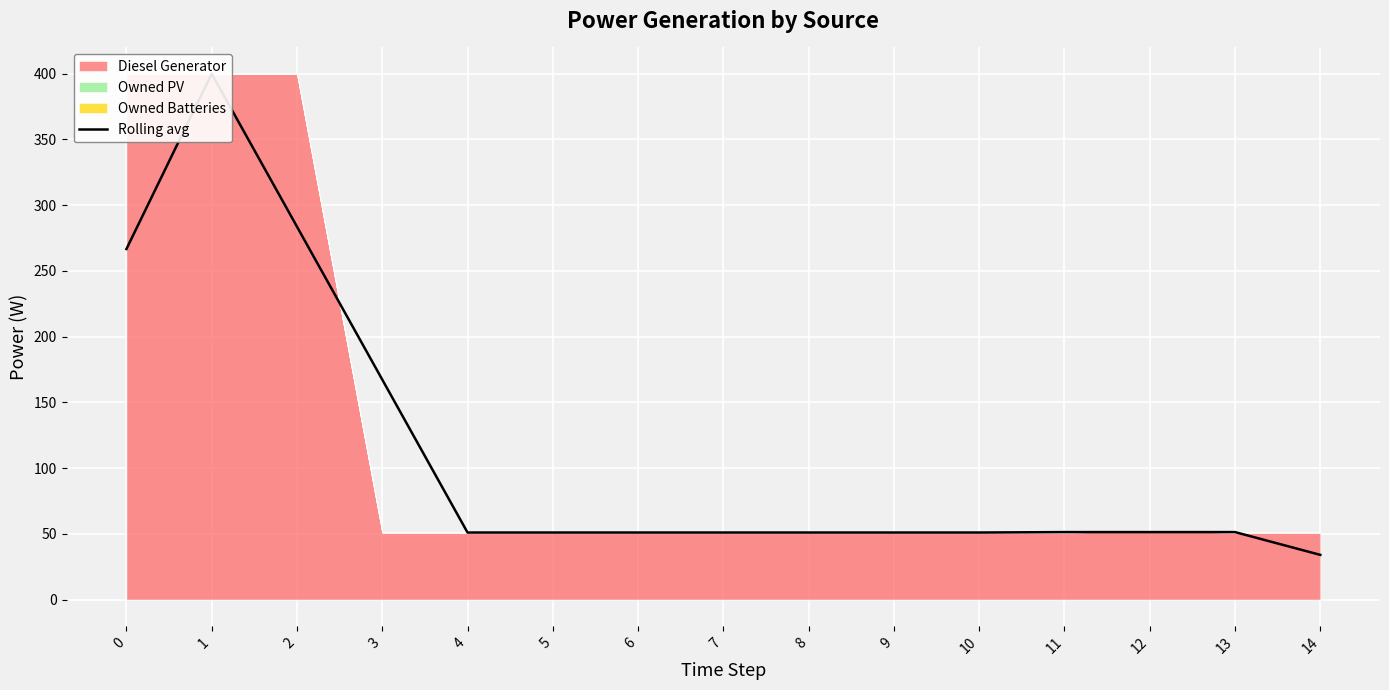

True or false: there are more than 0 points higher than both neighbors.

True